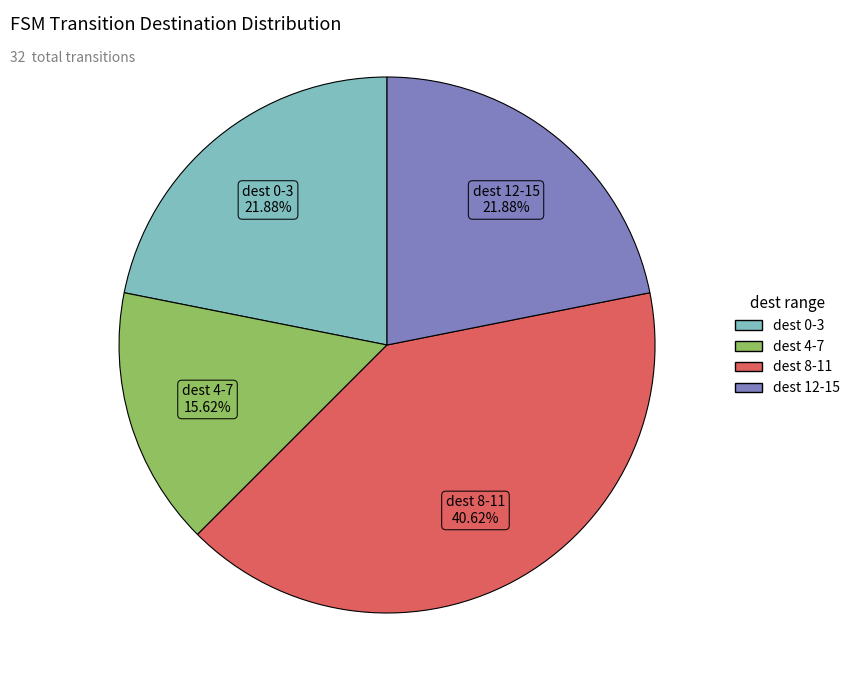

To the nearest percent, what is the difference between the largest and smallest slice percentages?

25%